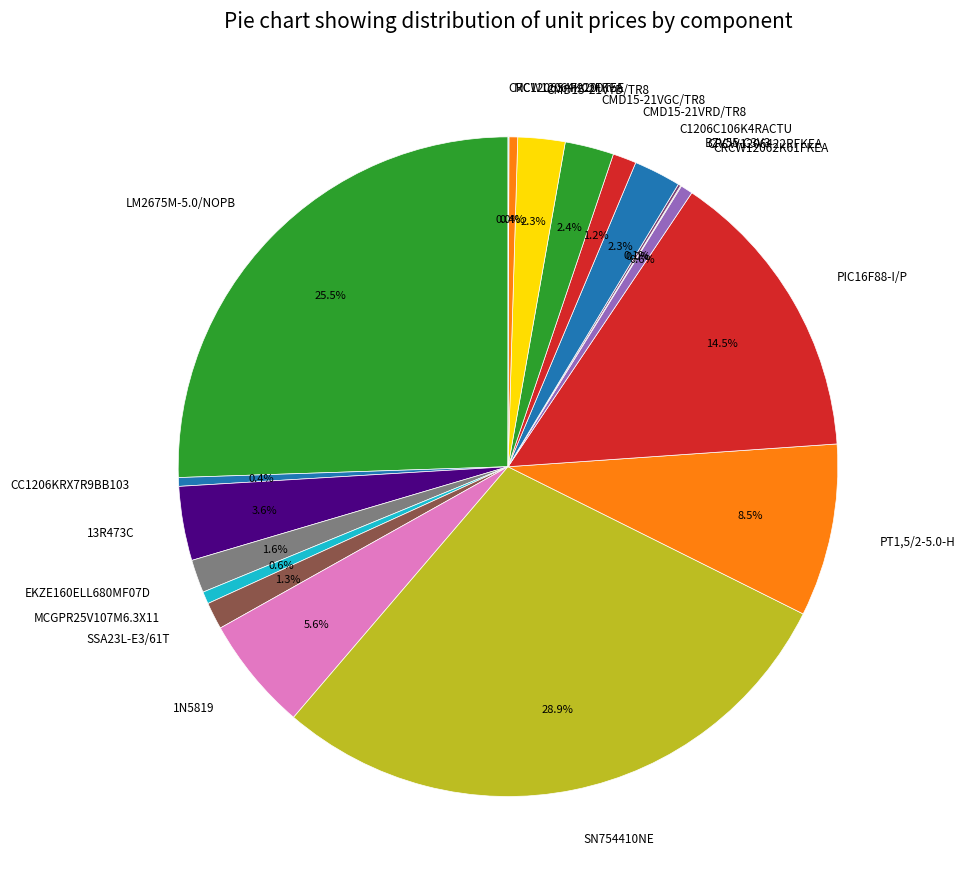

What is the largest slice in the pie chart?

SN754410NE